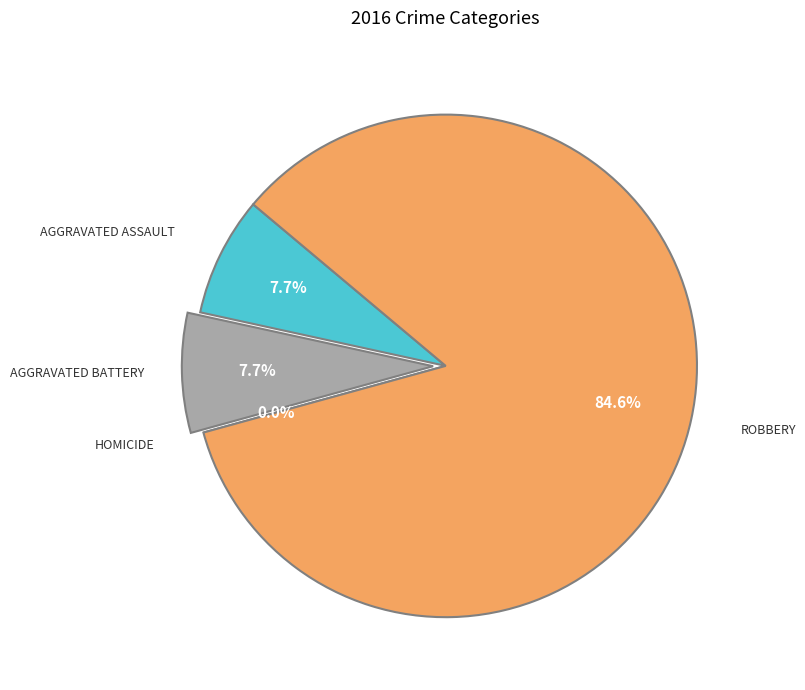

To the nearest percent, what is the average slice percentage?

25%